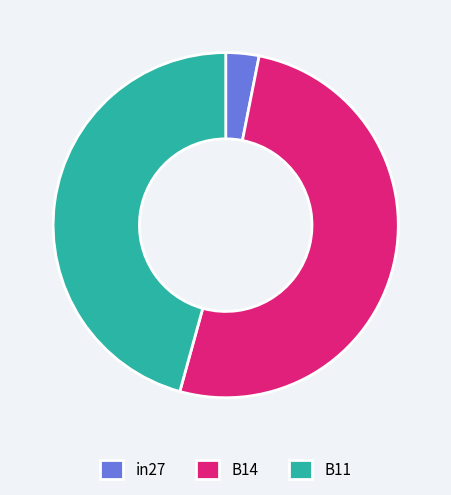

Is it true that B11 is 32% of the pie?

False